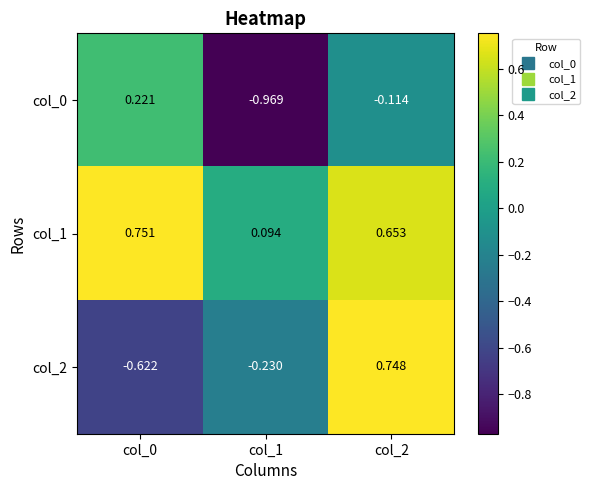

Is the value of col_2 at col_1 greater than the value of col_0 at col_0?

No